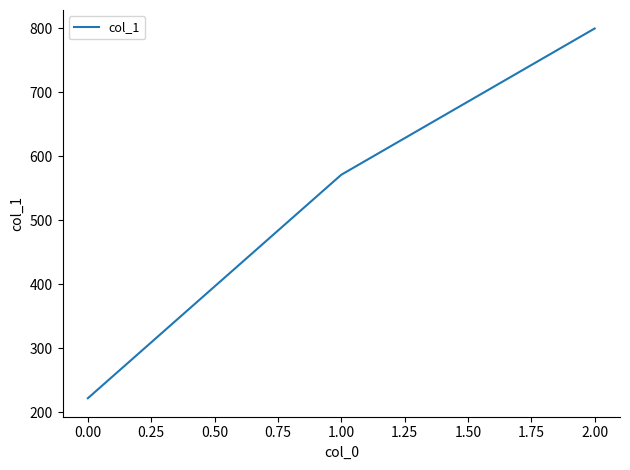

The value at 2.00 is 800.0. True or false?

True